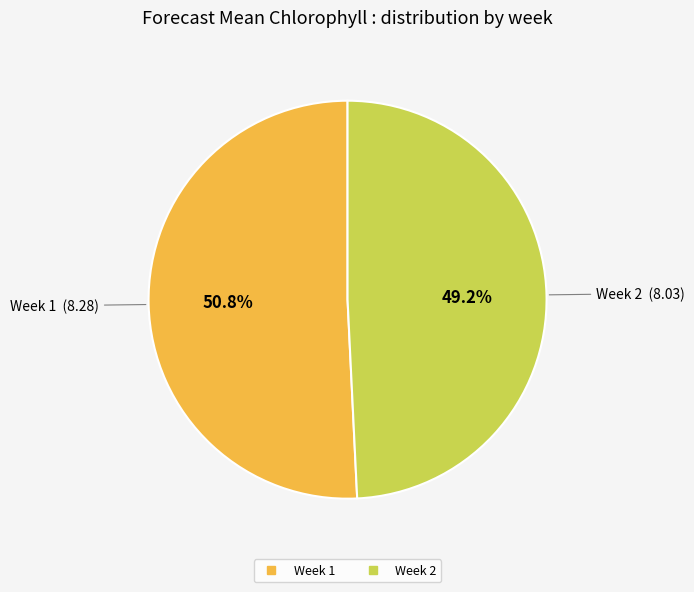

The Week 2 slice represents 49% of the pie. True or false?

True